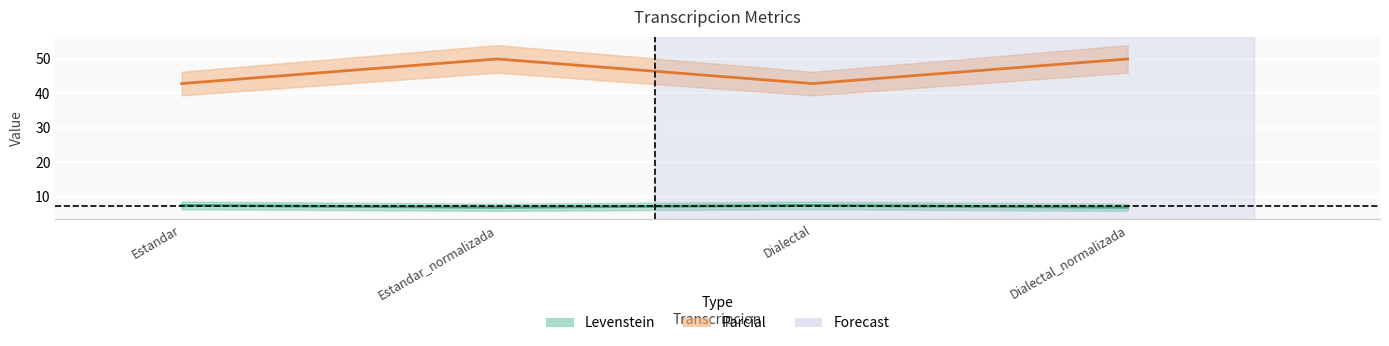

Reading right to left, list all the values displayed in this chart.

Levenstein: Dialectal_normalizada=6.9	Dialectal=7.5	Estandar_normalizada=6.9	Estandar=7.5
Parcial: Dialectal_normalizada=50.0	Dialectal=42.9	Estandar_normalizada=50.0	Estandar=42.9